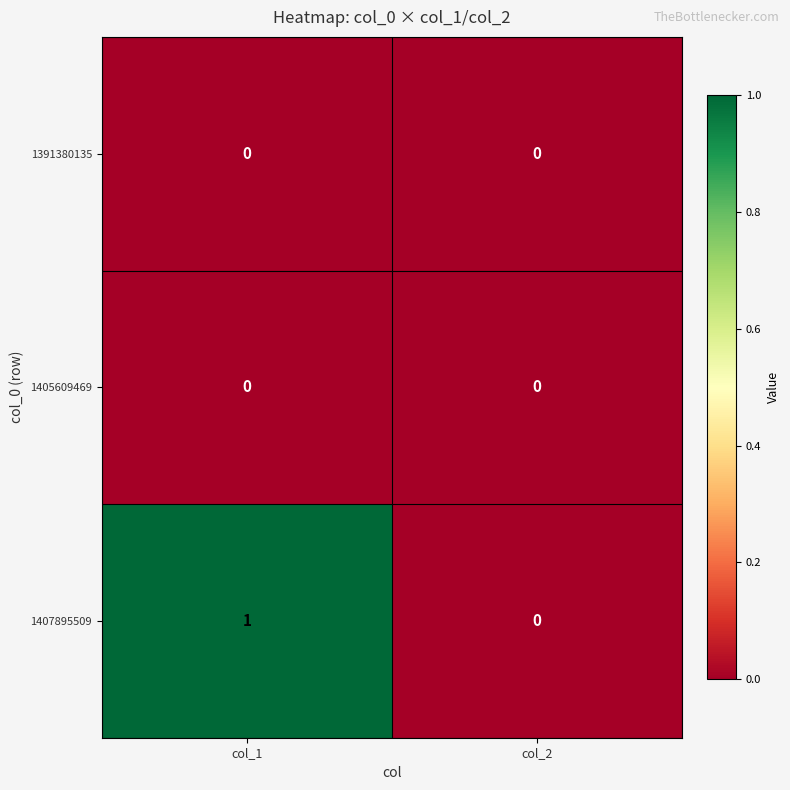

At which category is the sum across all series the highest?

col_1